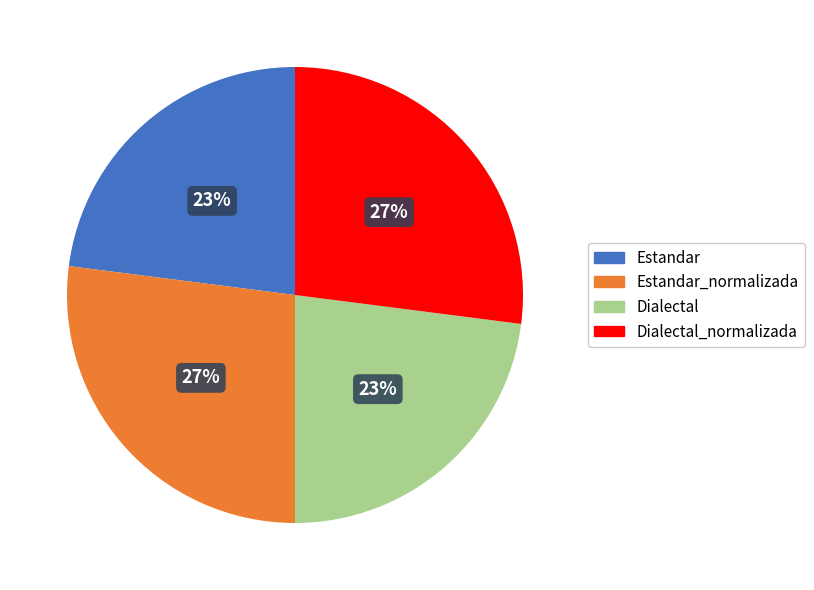

To the nearest percent, what percentage of the pie is Dialectal_normalizada?

27%